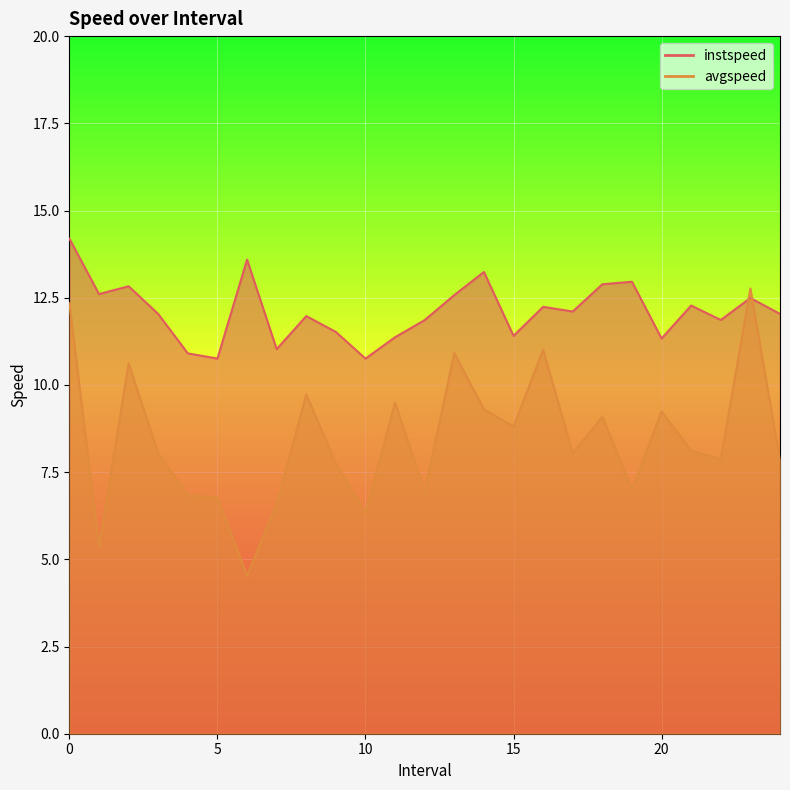

How many interior local peaks does the instspeed series have?

8